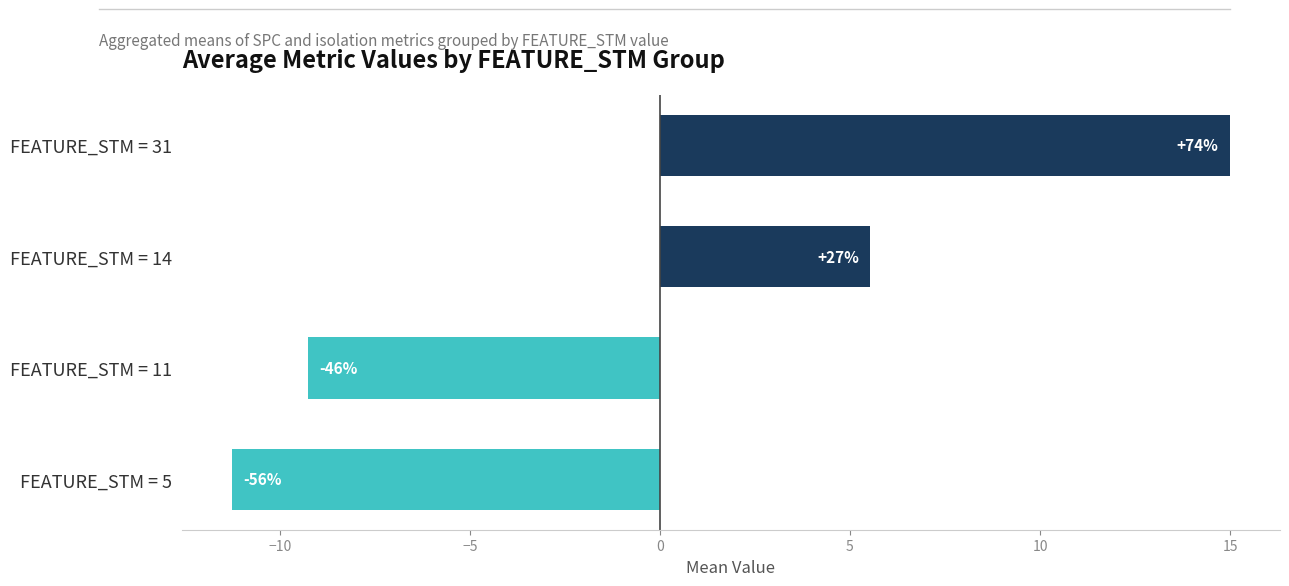

Are the bars grouped side by side (vs. stacked)?

No